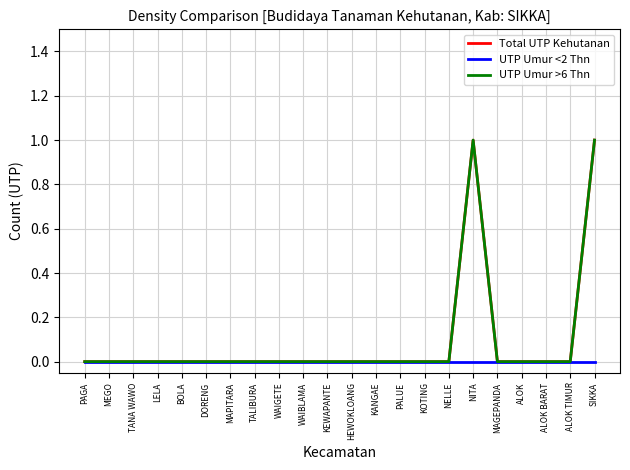

Does the chart have visible grid lines?

Yes